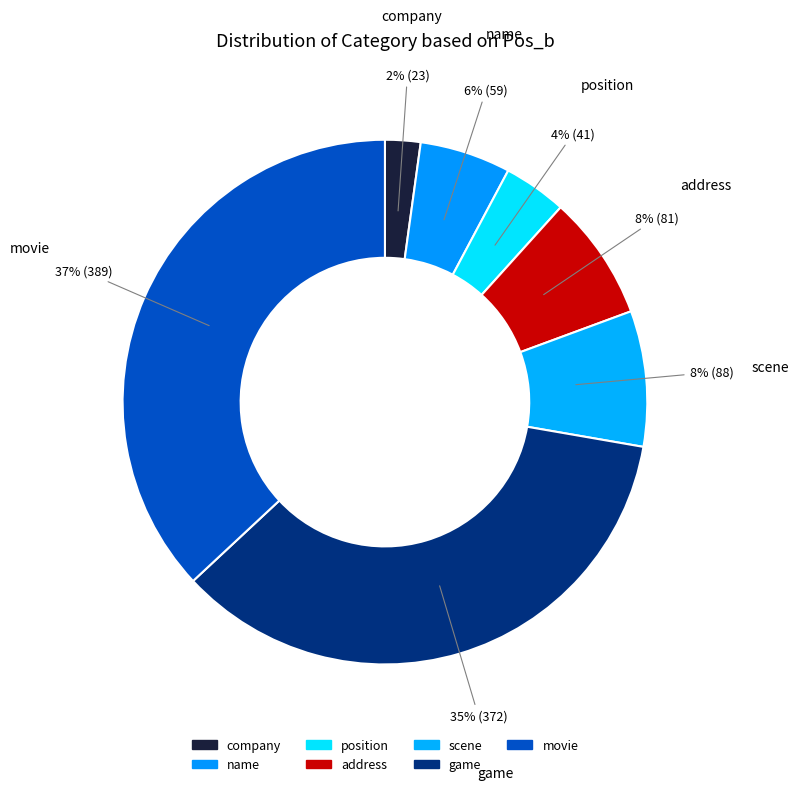

Is it true that position is 4% of the pie?

True